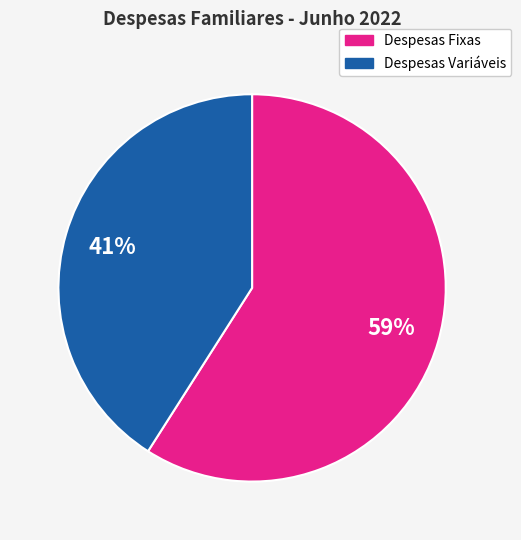

To the nearest percent, what is the difference between the Despesas Variáveis and Despesas Fixas slice percentages?

18%